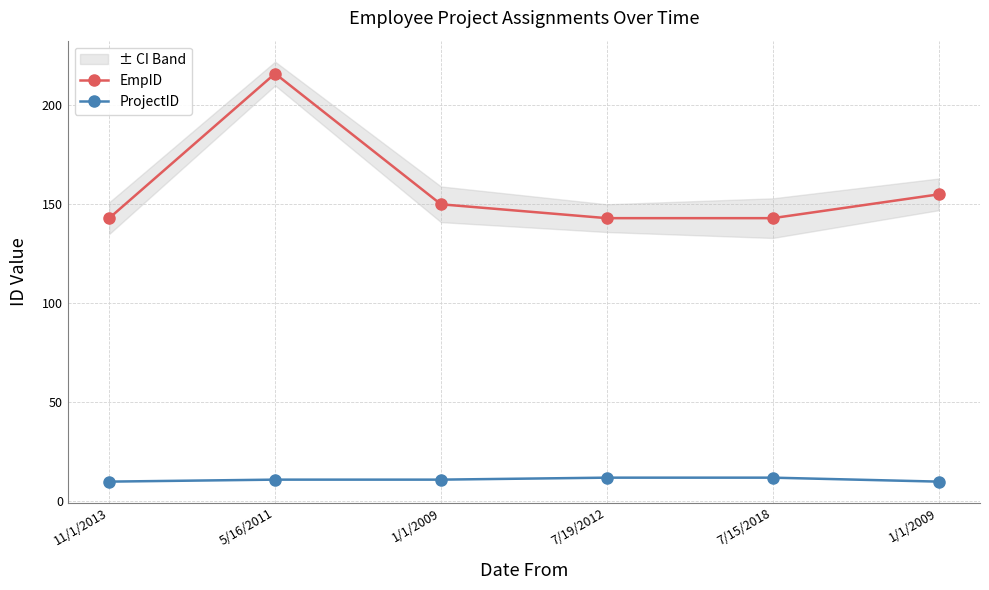

What is the difference between the maximum and minimum values in the EmpID series?

73